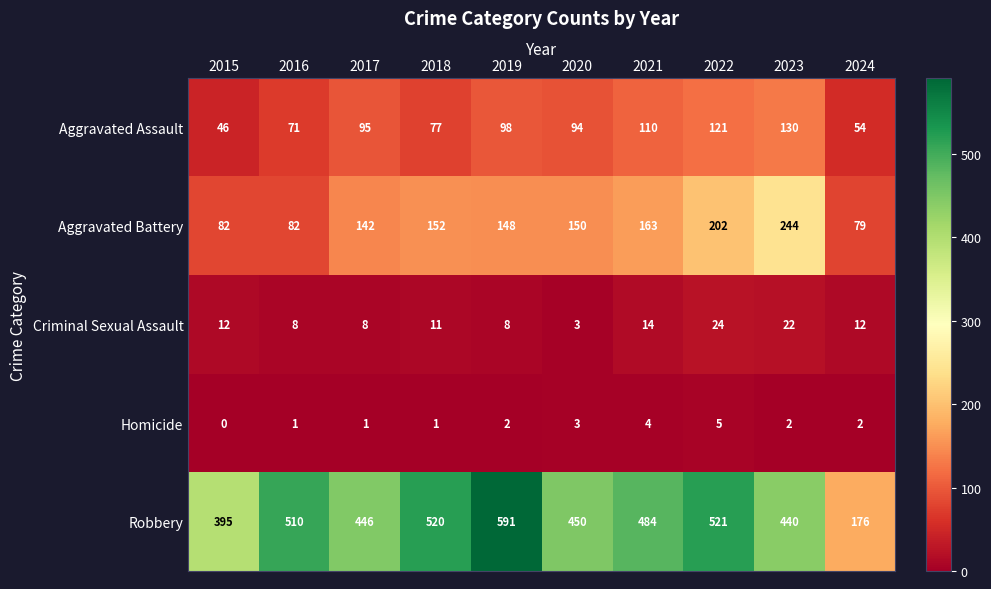

How many Homicide values are between 1 and 3?

7